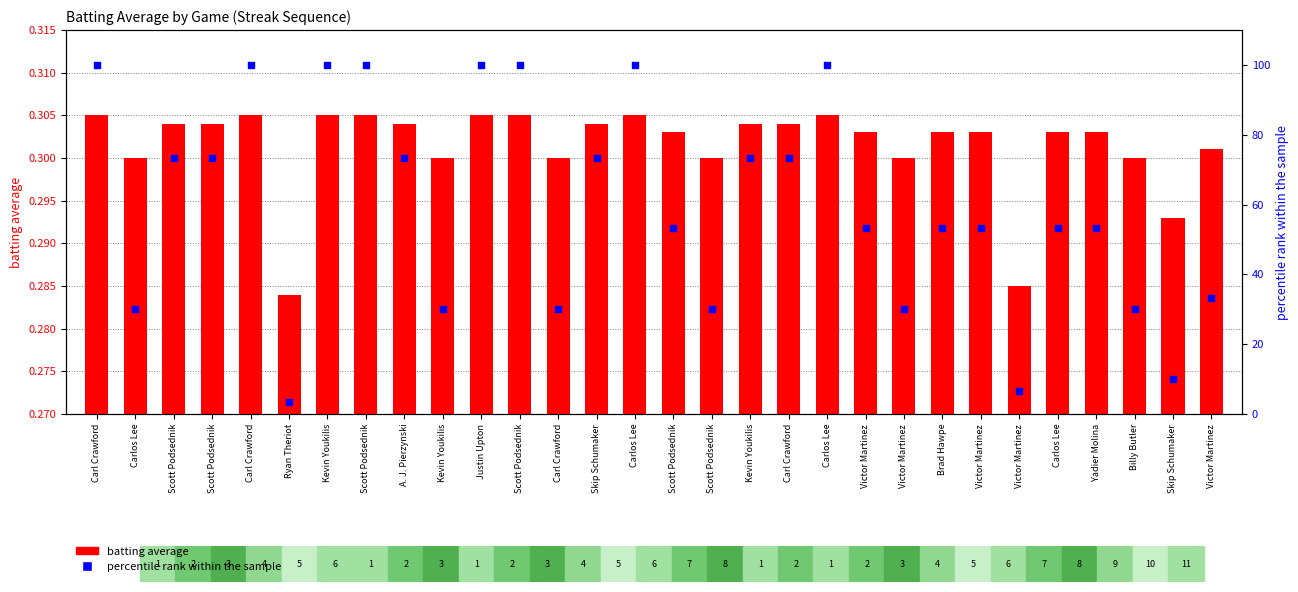

Which series reaches the maximum Y coordinate?

percentile rank within the sample